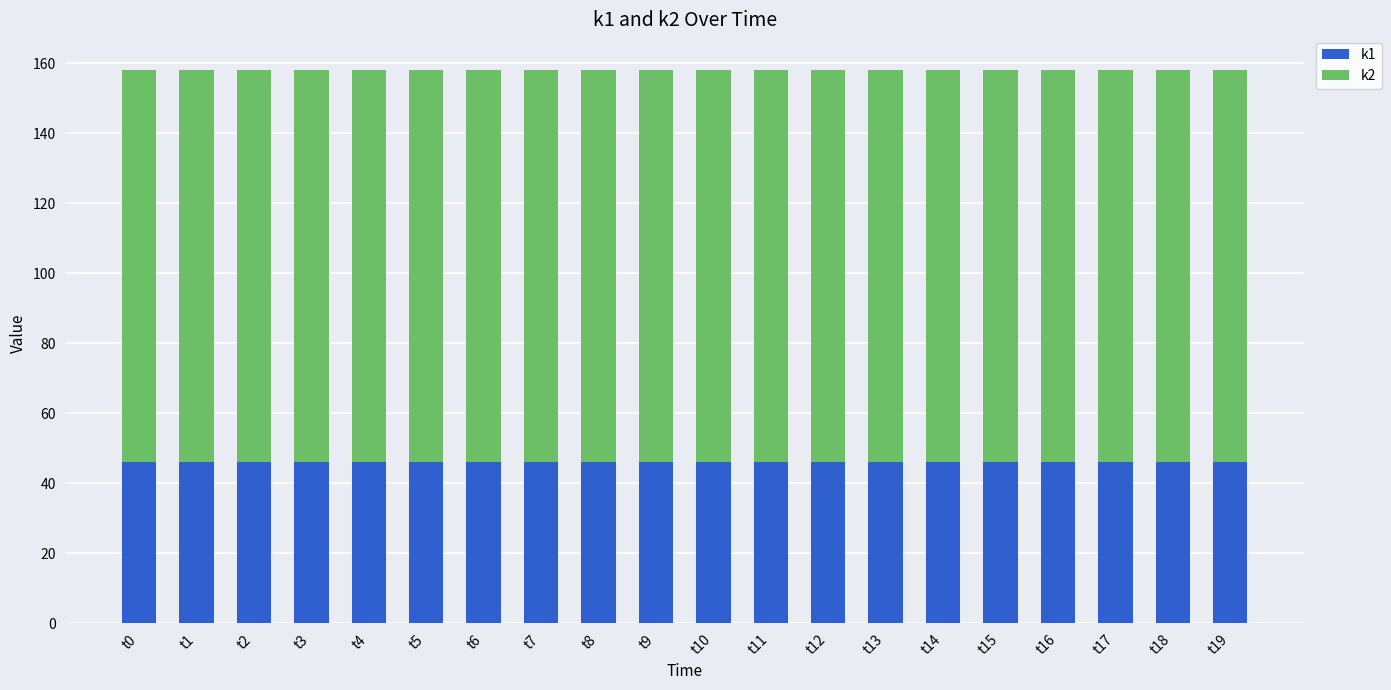

What is the average value of the k1 series?

46